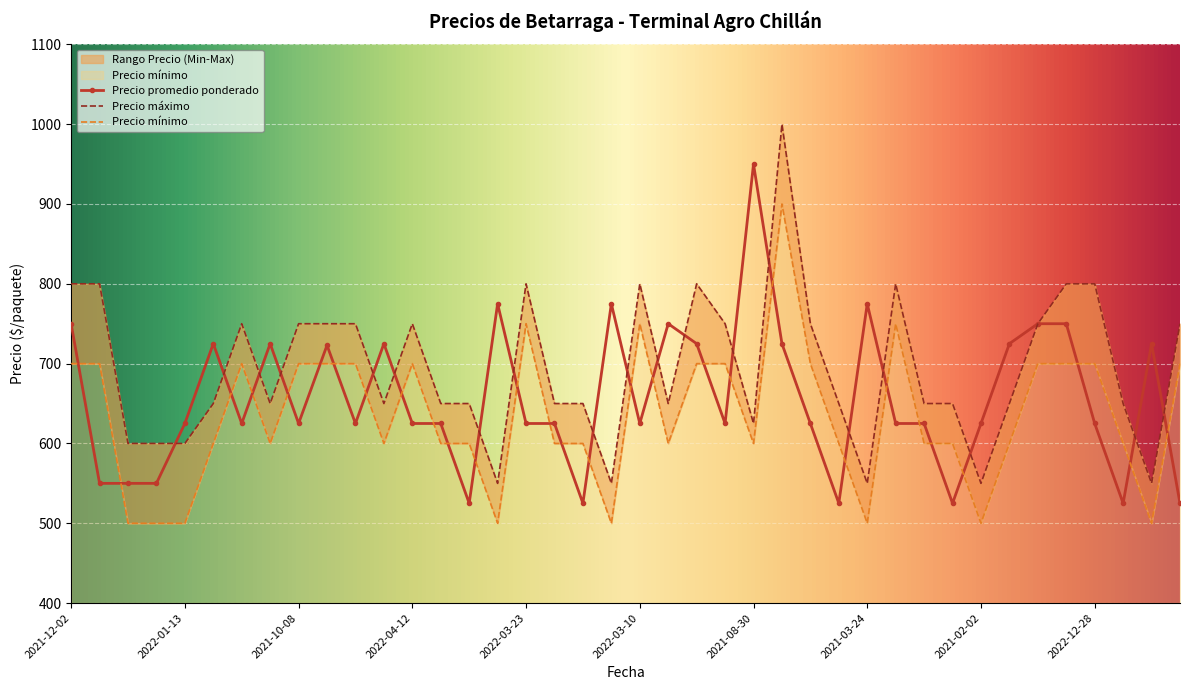

At which category is the sum across all series the highest?

2022-10-07